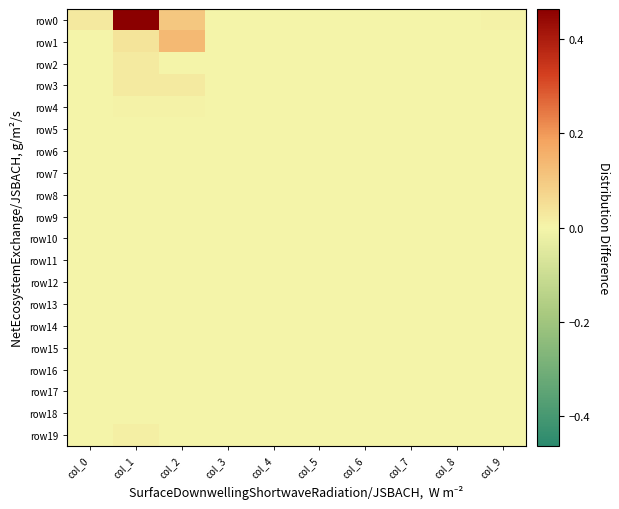

At how many categories does at least one series exceed 0?

4